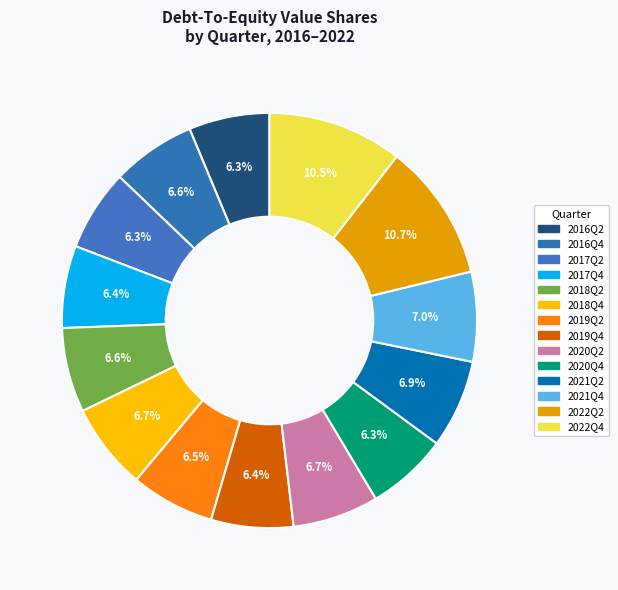

Is it true that 2020Q4 is 6% of the pie?

True